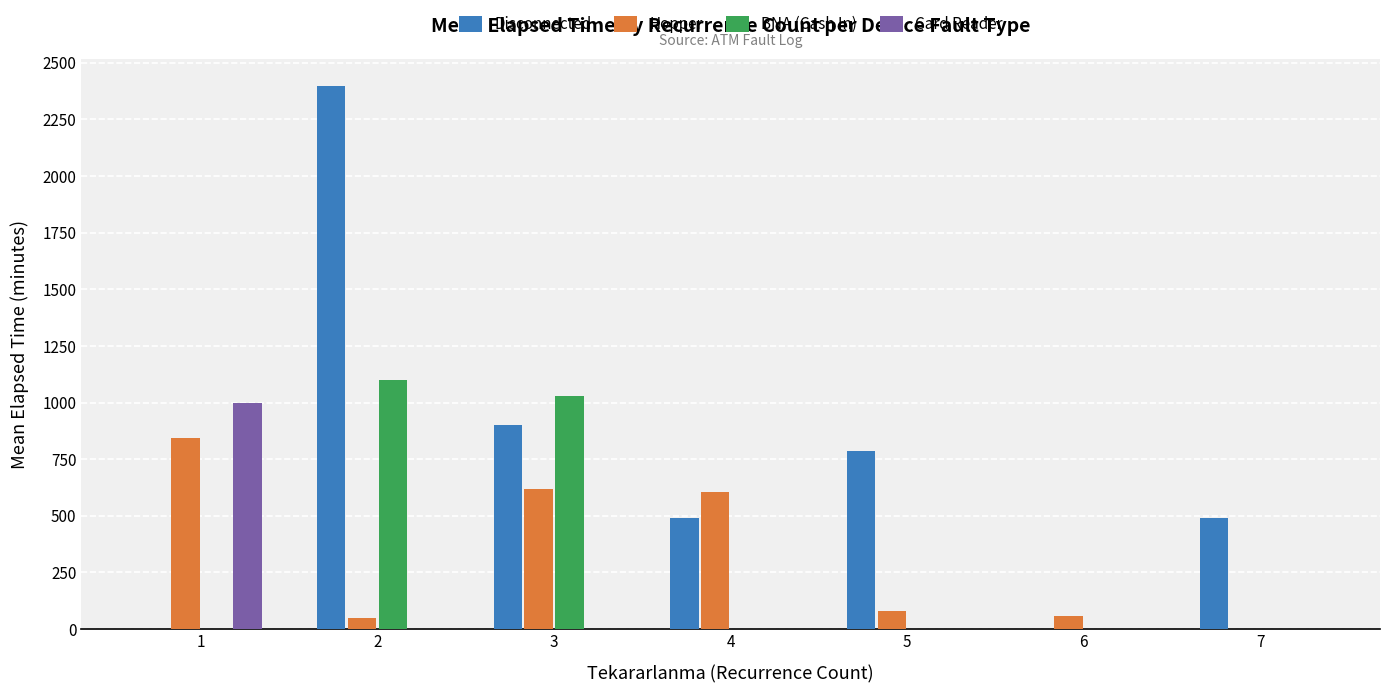

Which series changed the most between 3 and 7?

BNA (Cash In)